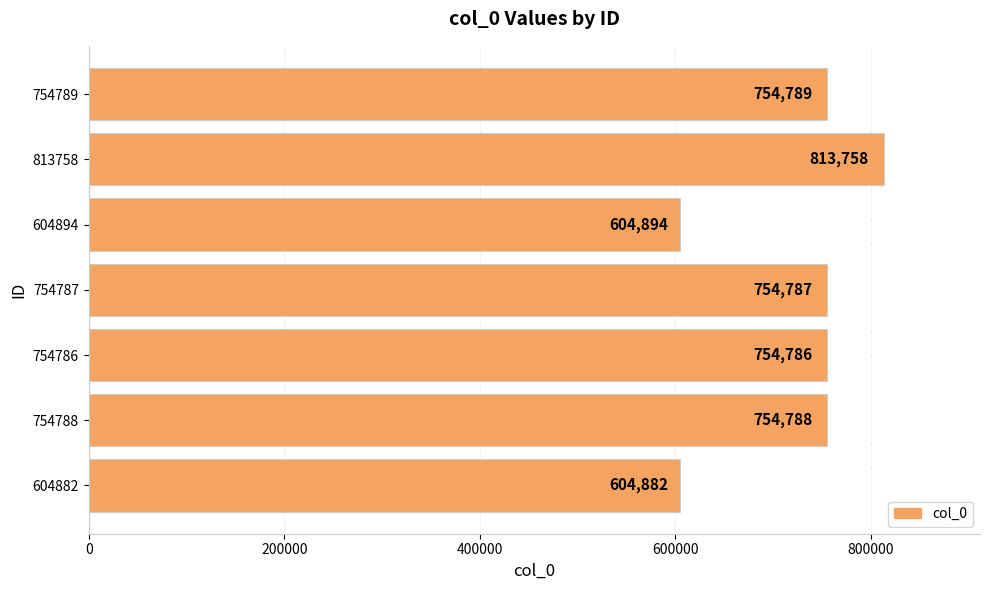

Which has a higher value, 754787 or 604894?

754787